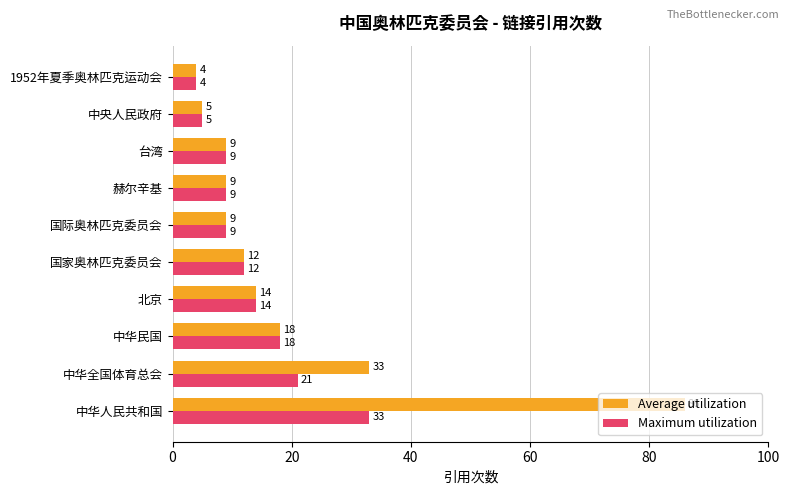

List the series in order of their peak value, highest first.

Average utilization, Maximum utilization